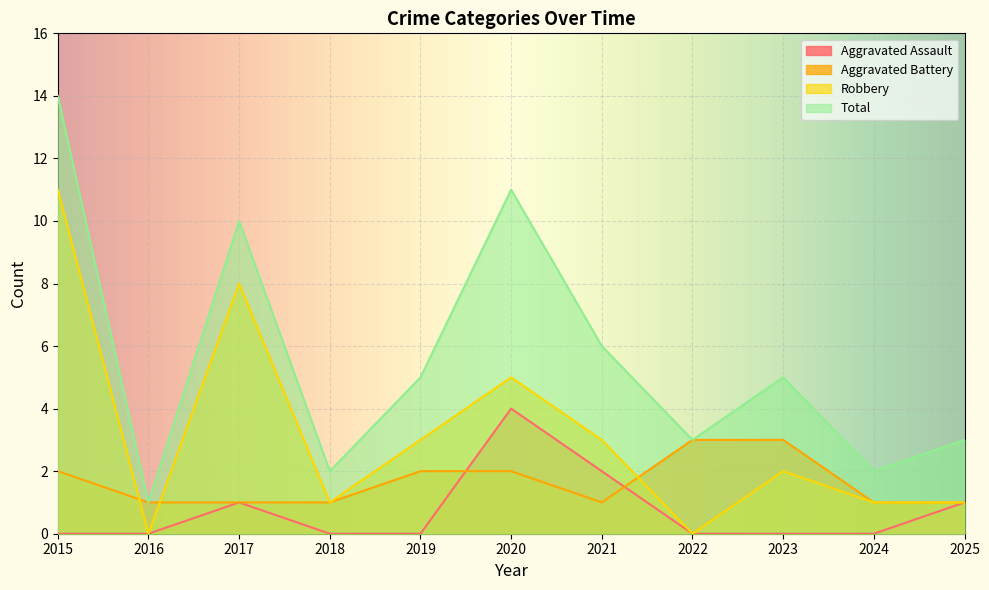

Reading left to right, extract all data points from this chart.

Aggravated Assault: 0	0	1	0	0	4	2	0	0	0	1
Aggravated Battery: 2	1	1	1	2	2	1	3	3	1	1
Robbery: 11	0	8	1	3	5	3	0	2	1	1
Total: 14	1	10	2	5	11	6	3	5	2	3